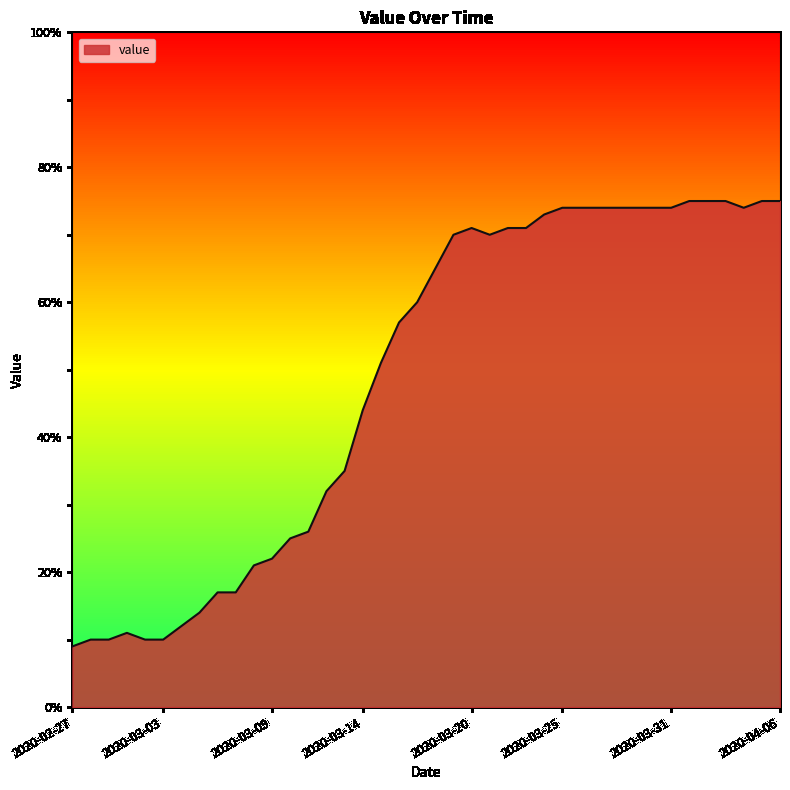

What is the smallest value displayed?

9